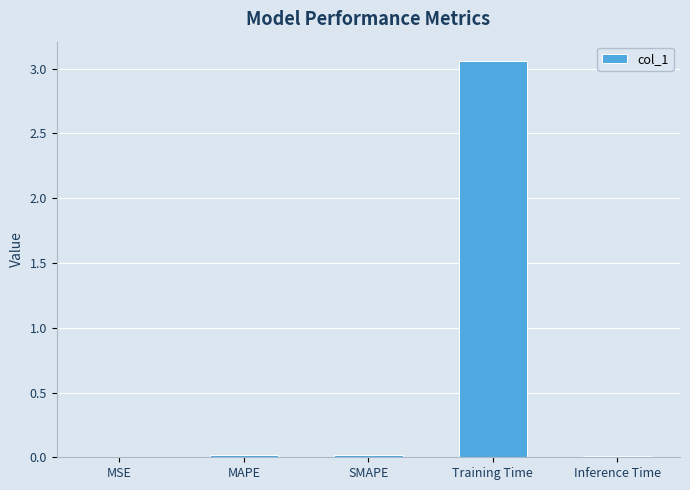

Is it true that the value at Training Time is 4.2?

False